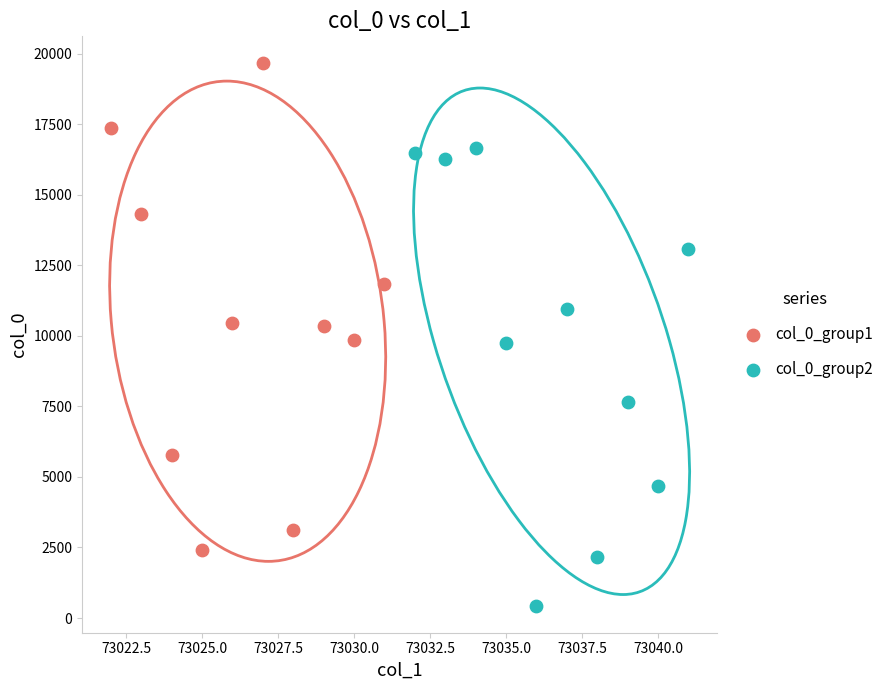

What are all the series names shown in the legend?

col_0_group1, col_0_group2